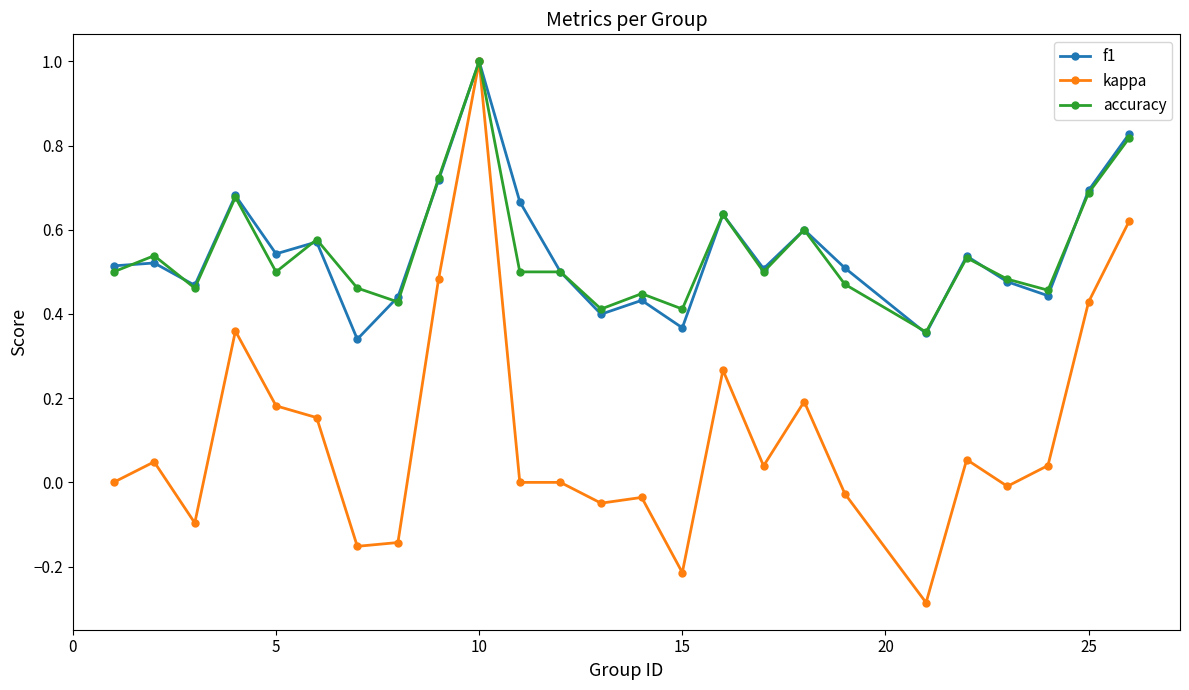

Which series has the widest spread of values?

kappa